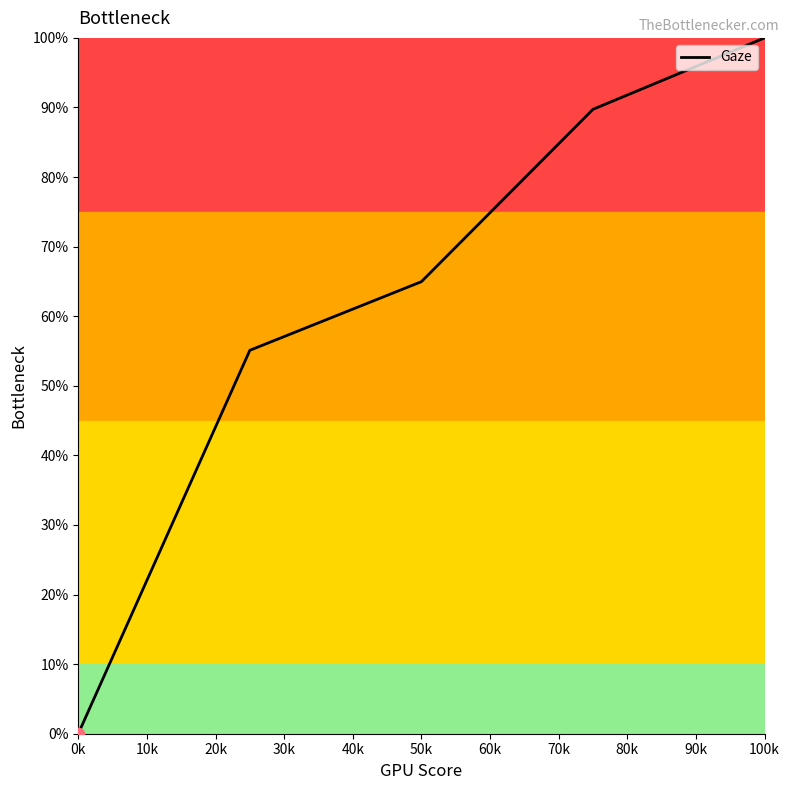

What is the greatest value displayed?

100.0